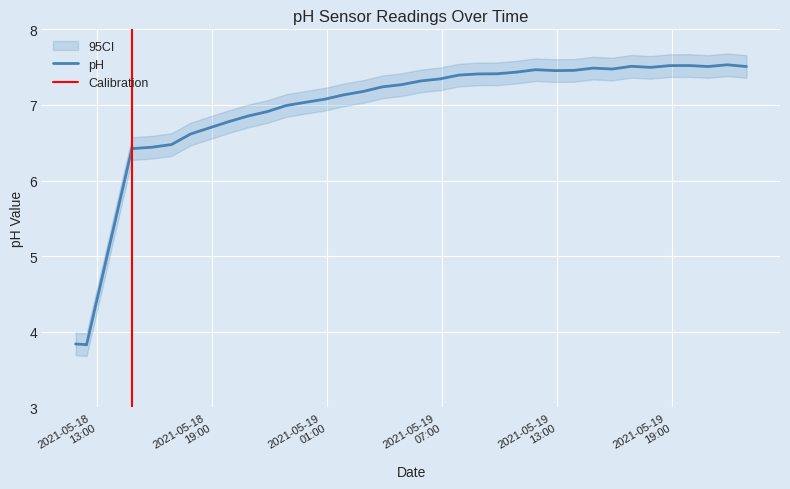

How many interior local valleys (lower than both neighbors) does the data have?

7